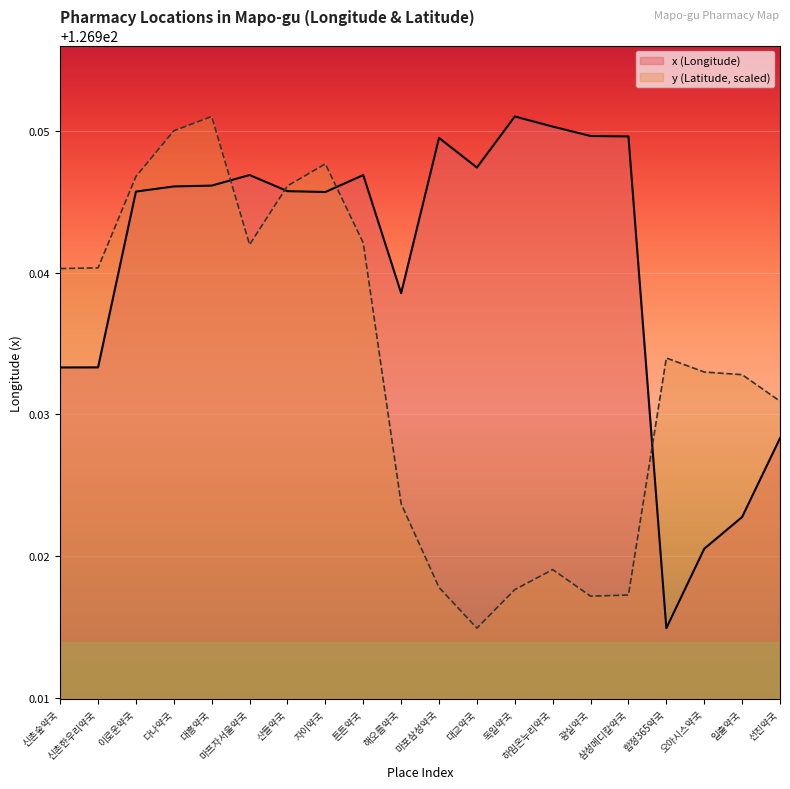

Where is y nearest to the value 126?

대교약국